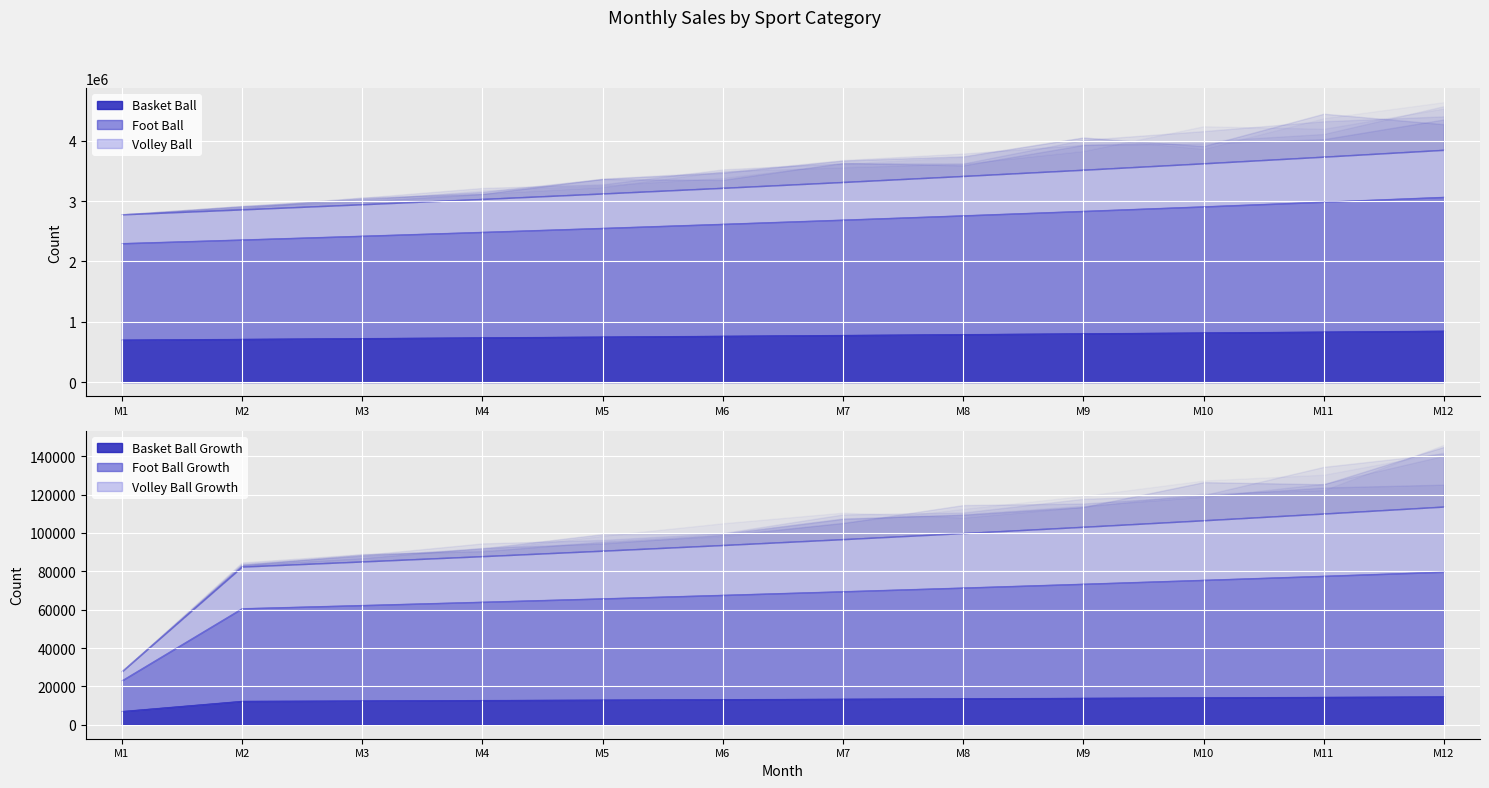

What is the value of the Volley Ball point at the 9th from the left?

3519637.8